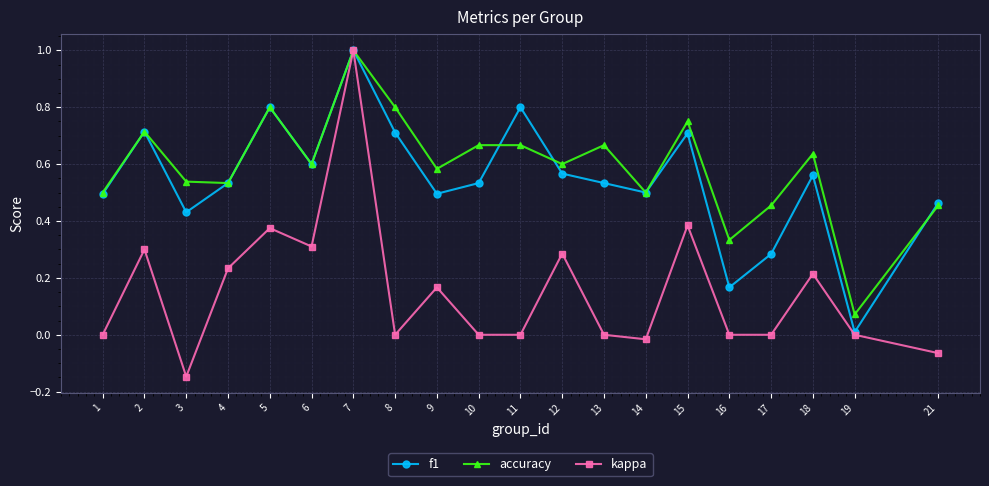

Between 4 and 15, which series saw the biggest shift?

accuracy